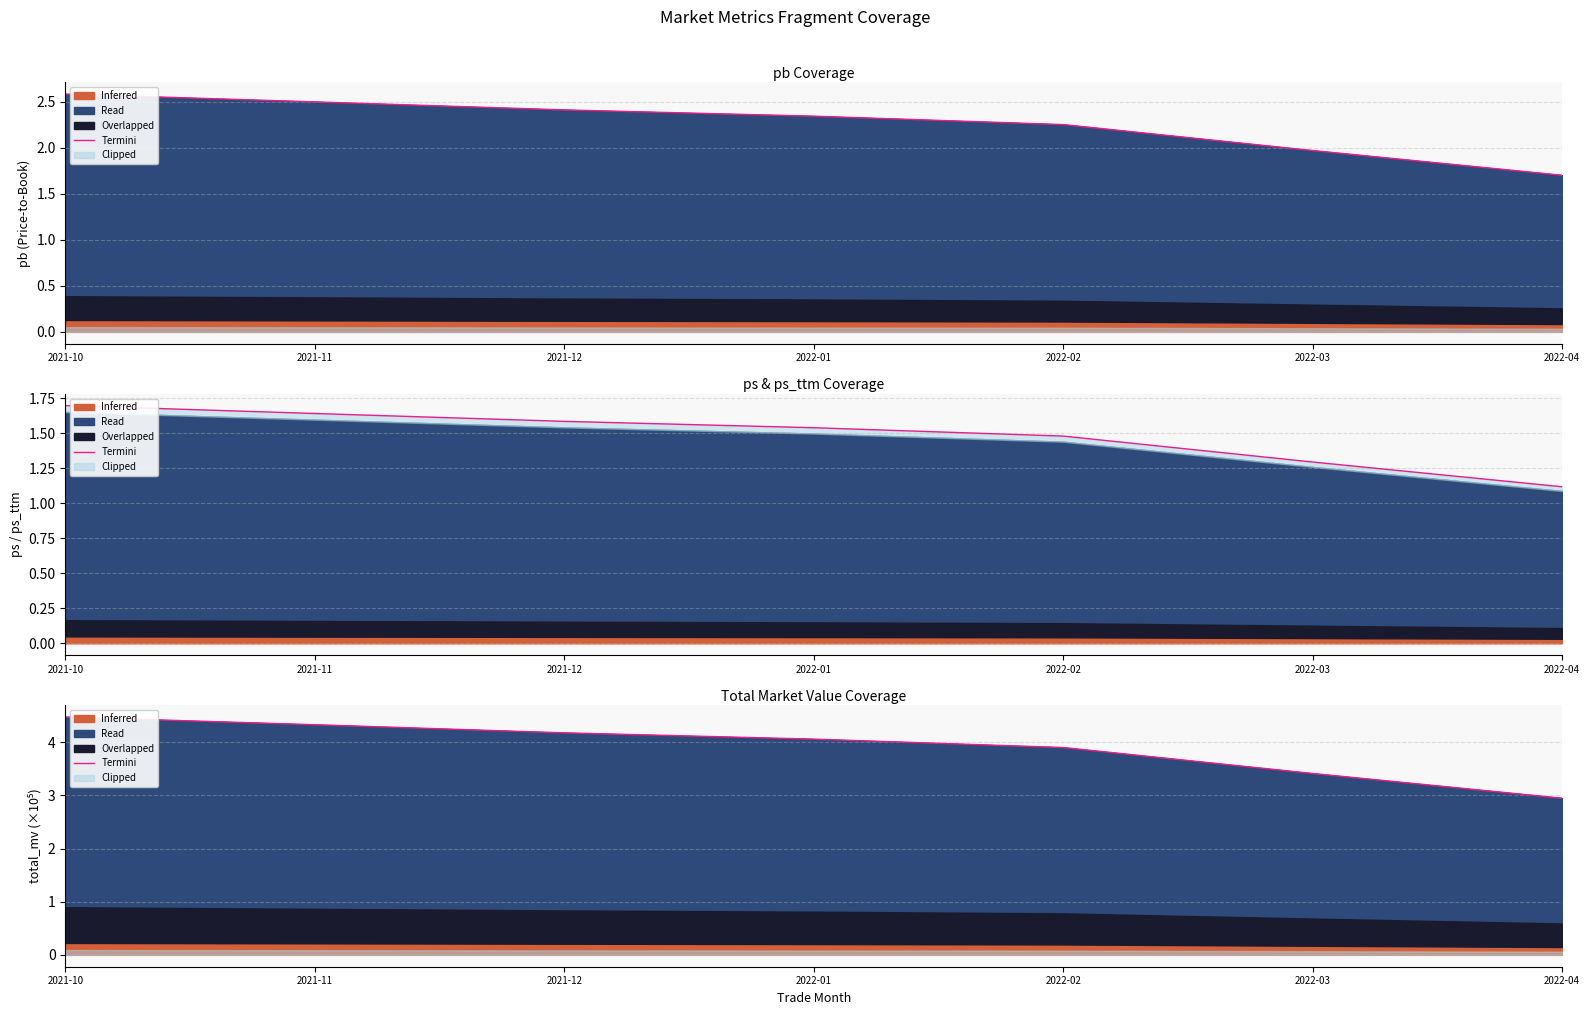

Does the chart display data point markers on the line(s)?

No